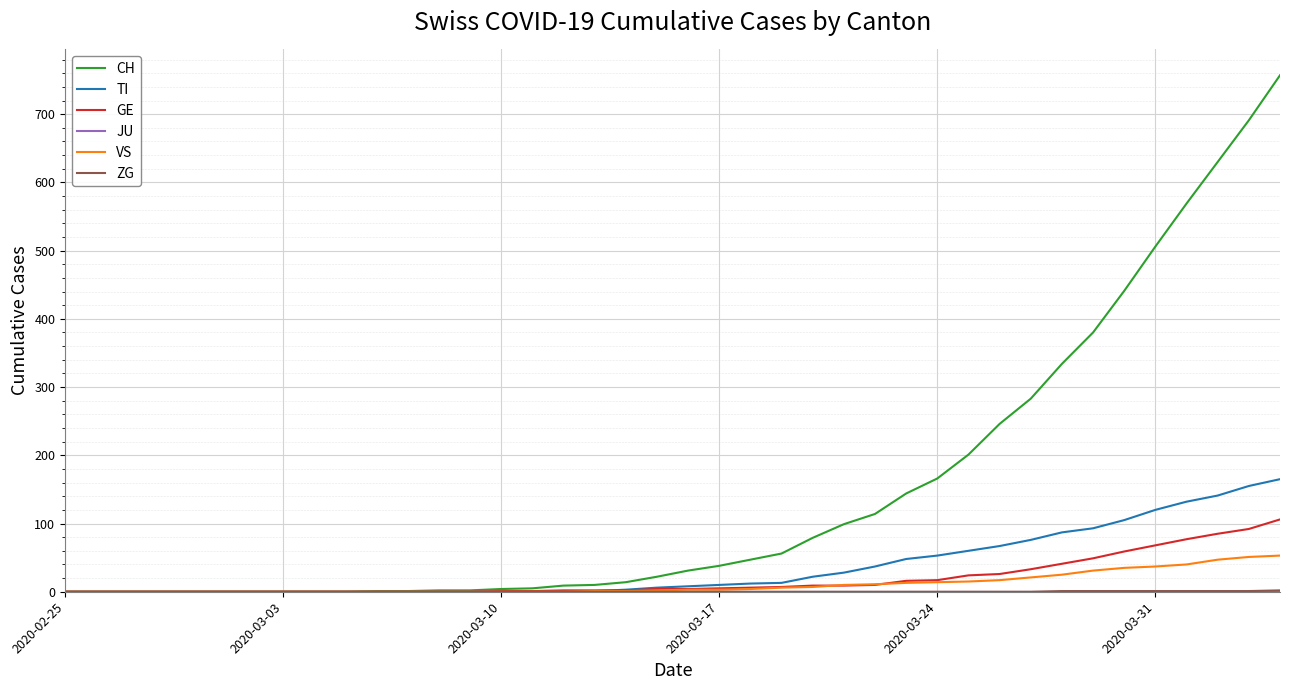

Which series has the widest spread of values?

CH